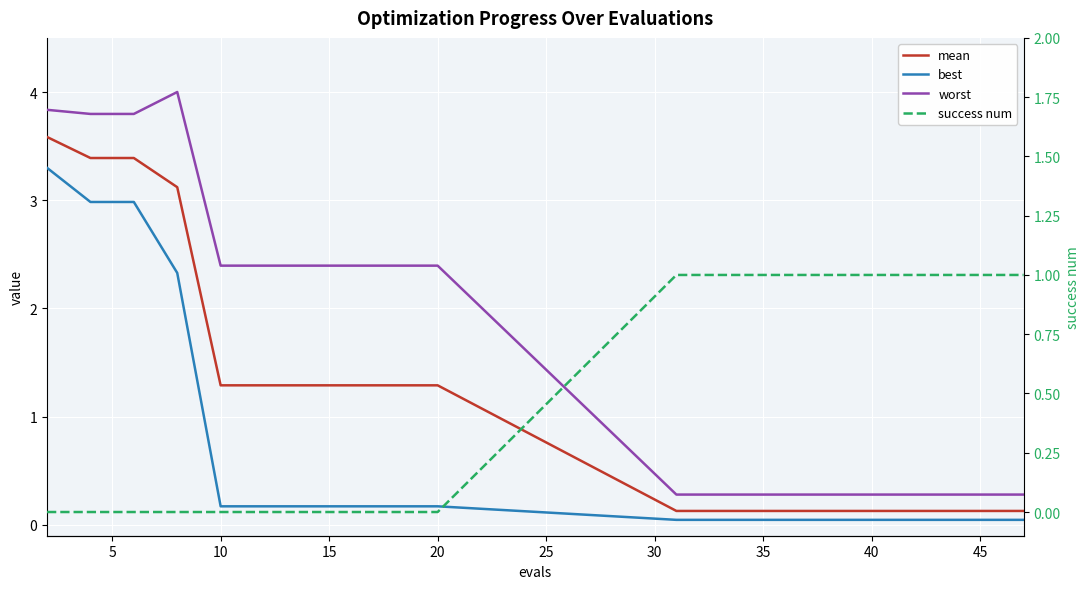

List the series in order of their peak value, lowest first.

success num, best, mean, worst